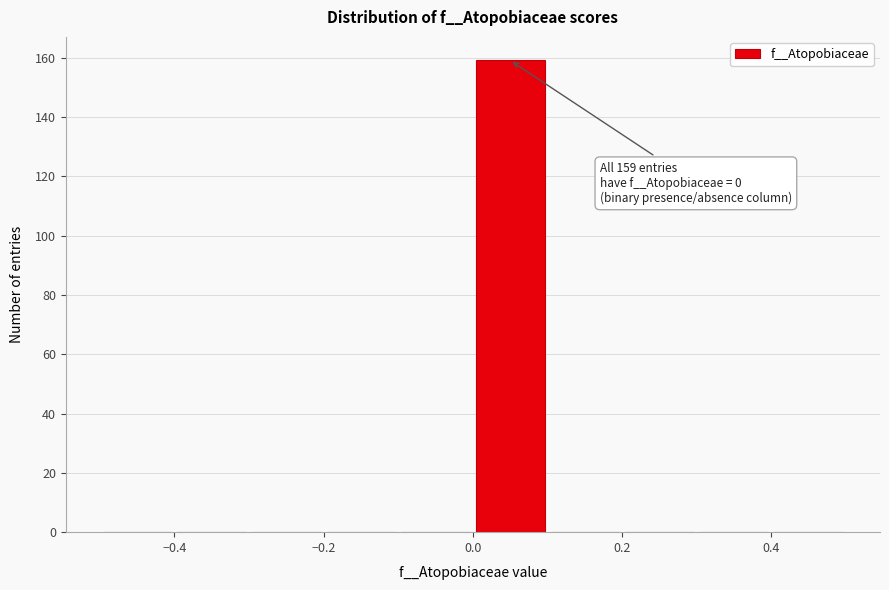

Which range on the x-axis has the tallest bar?

0.0 to 0.1